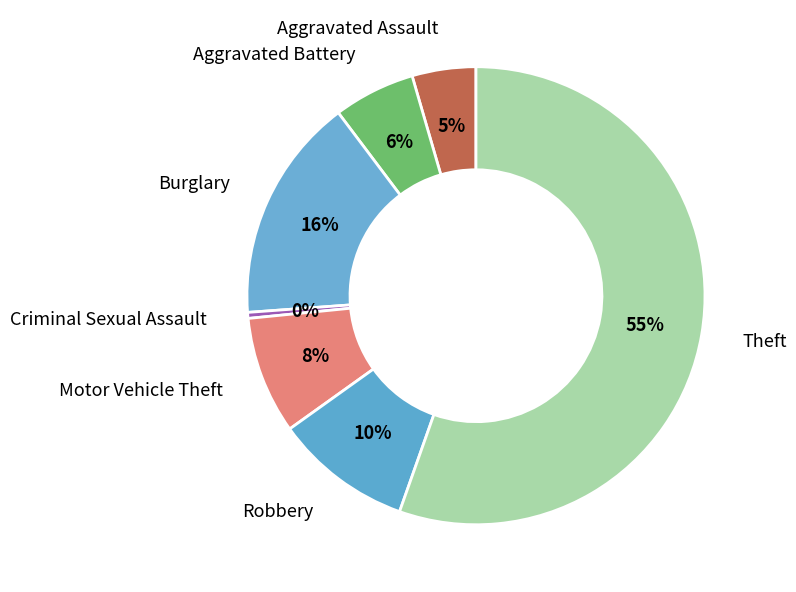

Count the number of slices in the pie.

7